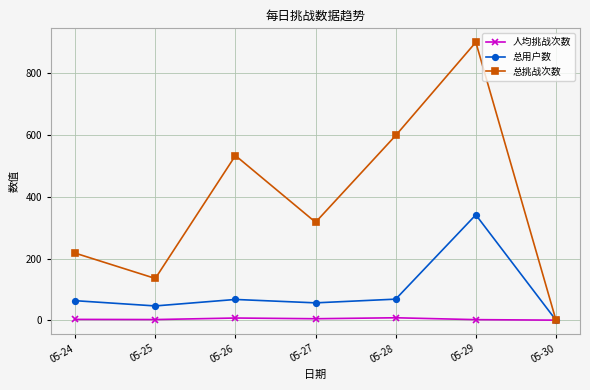

What is the value of the 总用户数 point at the 5th from the left?

69.0